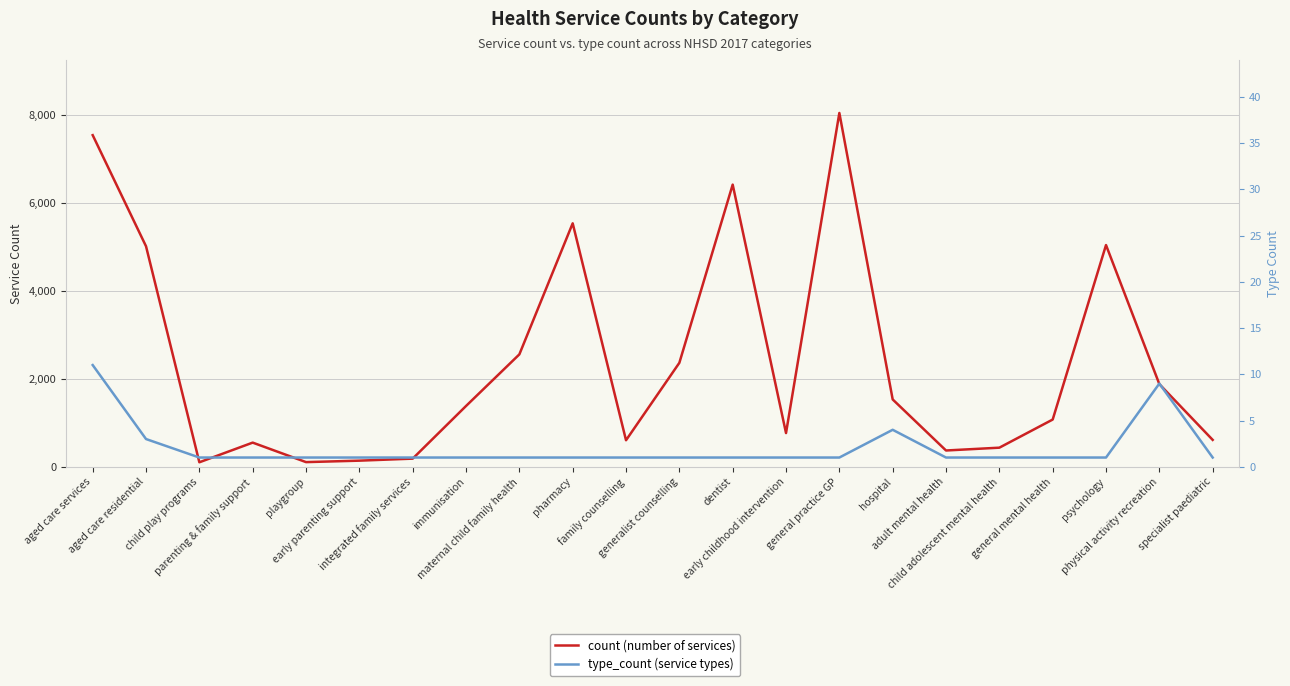

What is the difference between the highest and lowest values at pharmacy?

5531